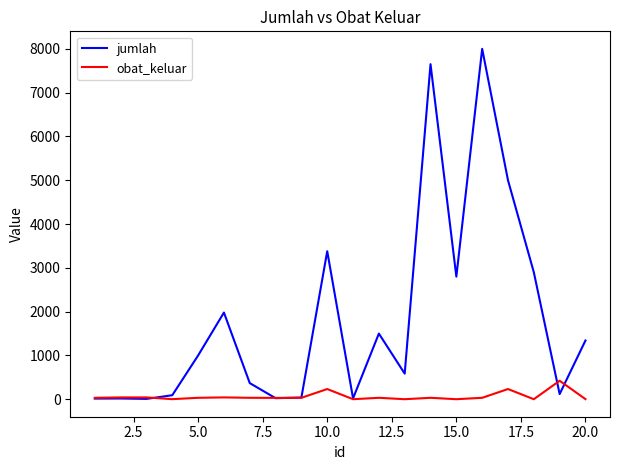

What is the greatest value displayed?

8000